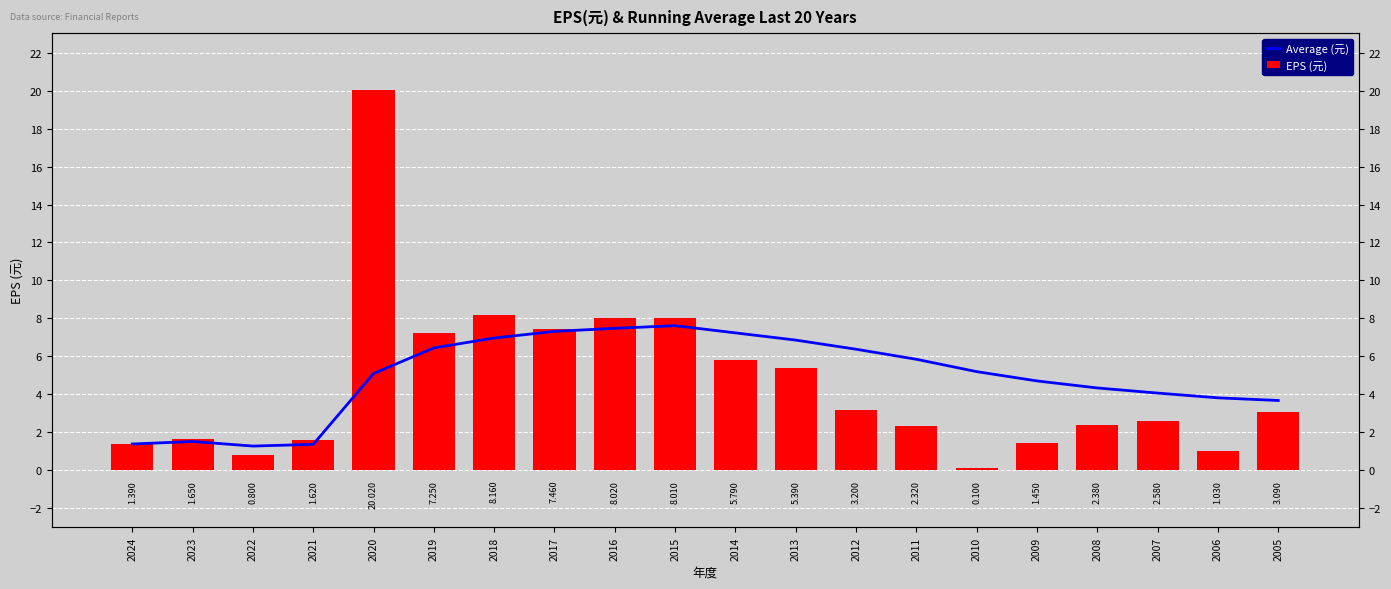

True or false: Average (元) has a value of 8.6 at 2010.

False